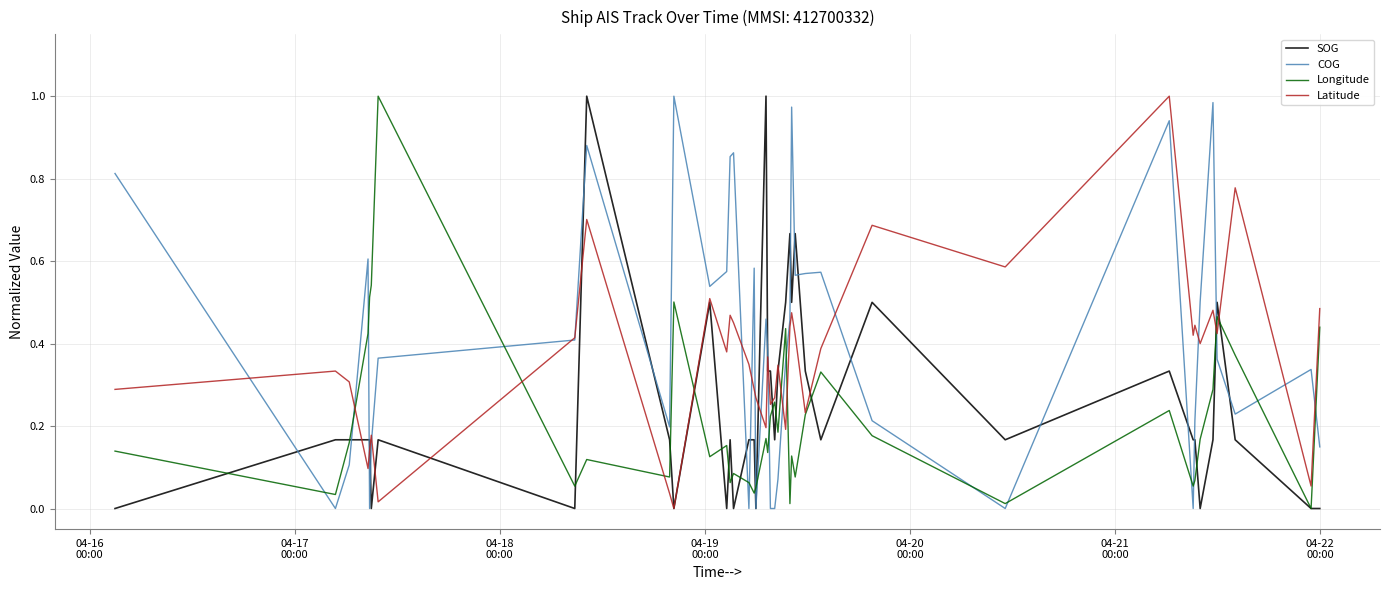

List the series in order of their overall mean, lowest first.

Longitude, SOG, Latitude, COG